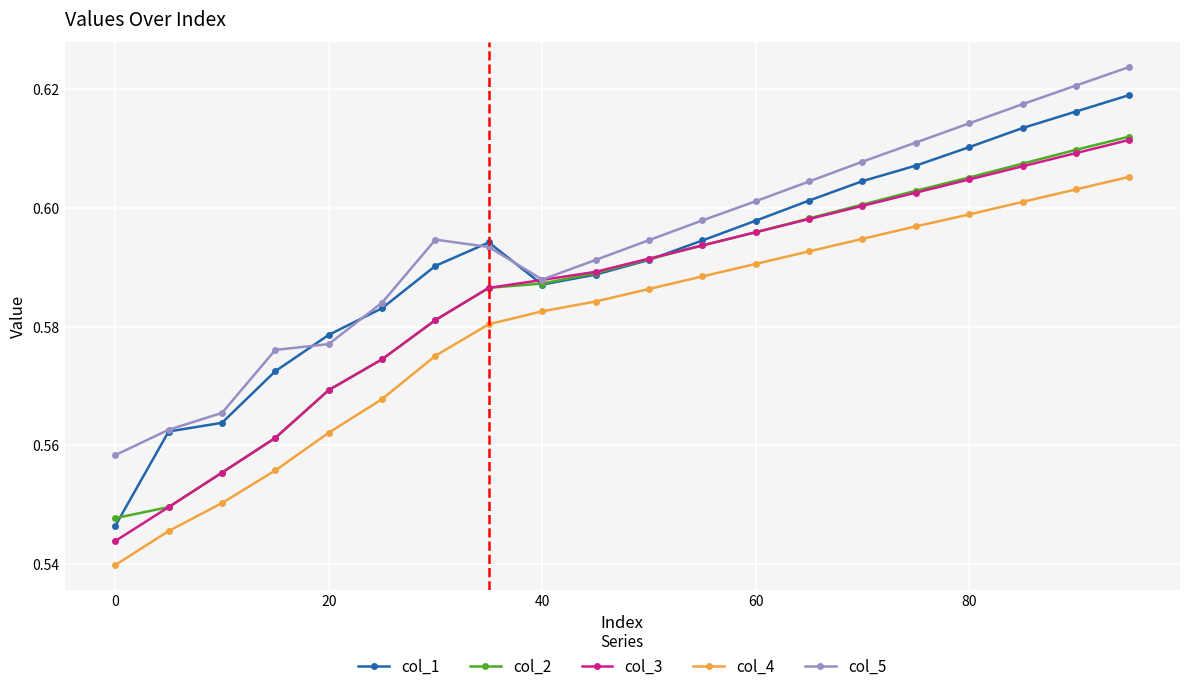

What are all the series names shown in the legend?

col_1, col_2, col_3, col_4, col_5